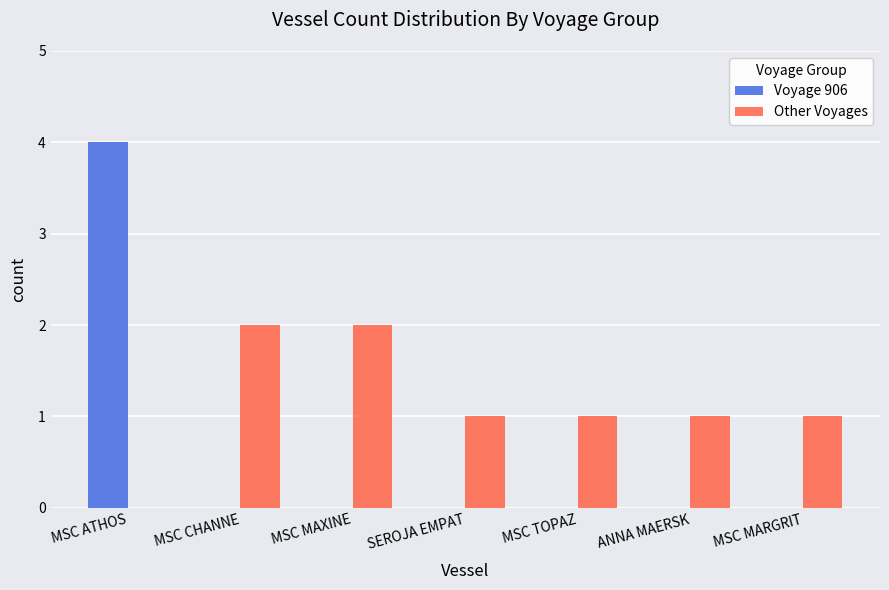

Is the value of Voyage 906 at SEROJA EMPAT greater than the value of Other Voyages at MSC MARGRIT?

No